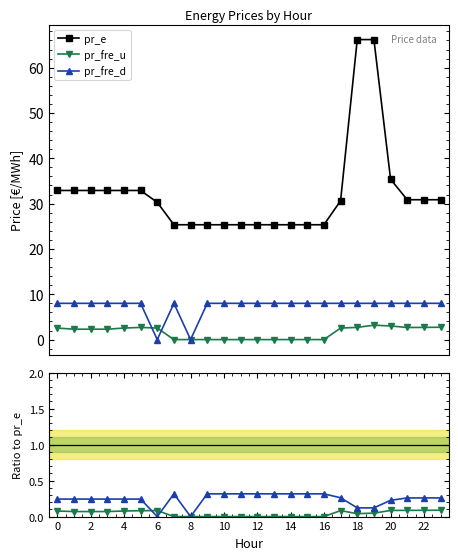

At which category is the sum across all series the highest?

19